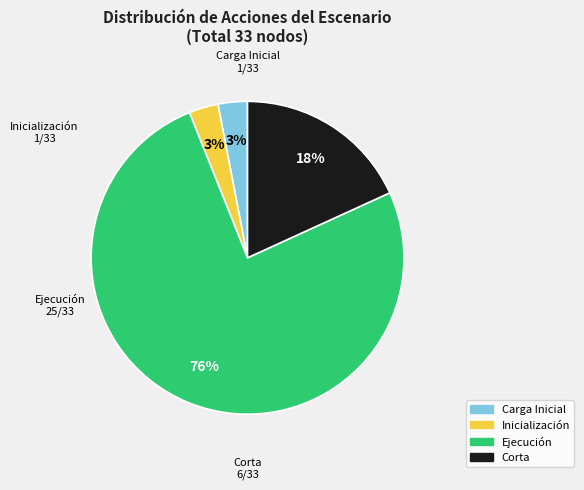

Which slice is the largest?

Ejecución